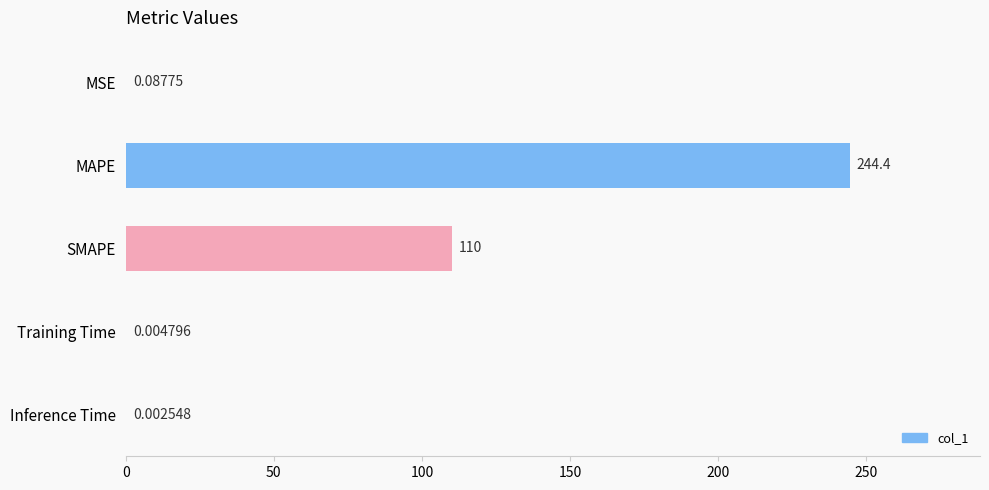

Which label corresponds to the largest value in the chart?

MAPE